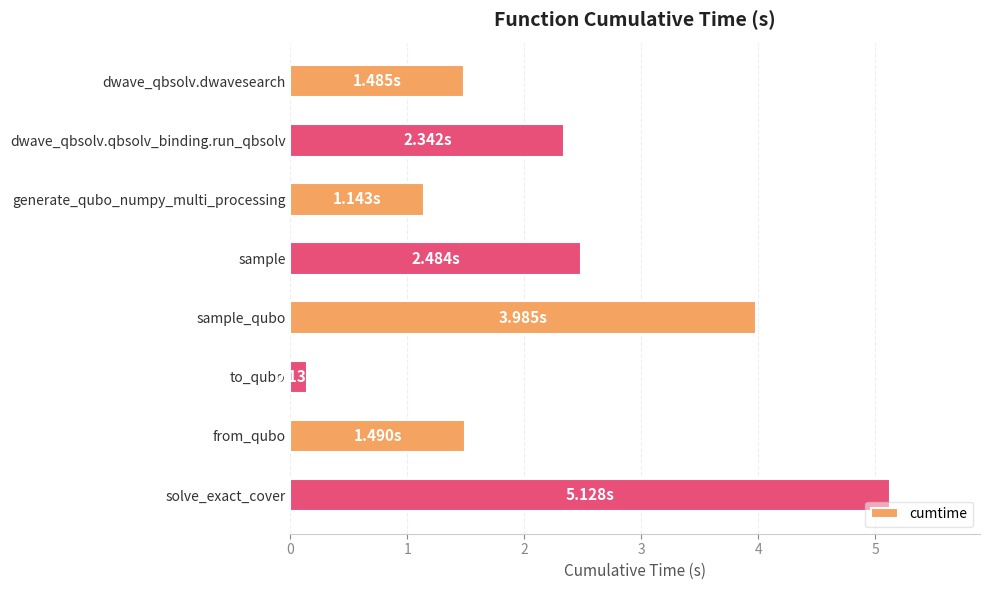

Approximately how many times larger is the value at from_qubo compared to solve_exact_cover?

0.3